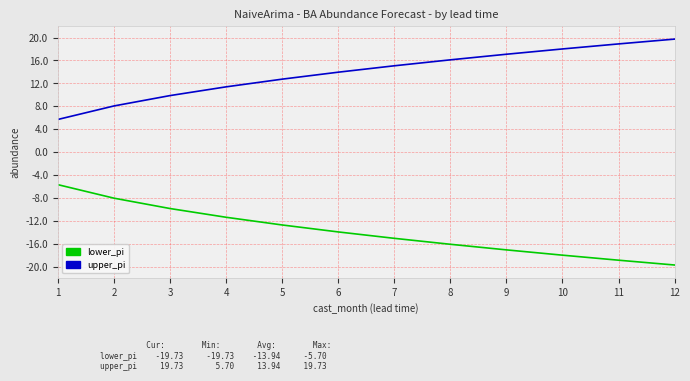

What is the average value of the lower_pi series?

-13.9